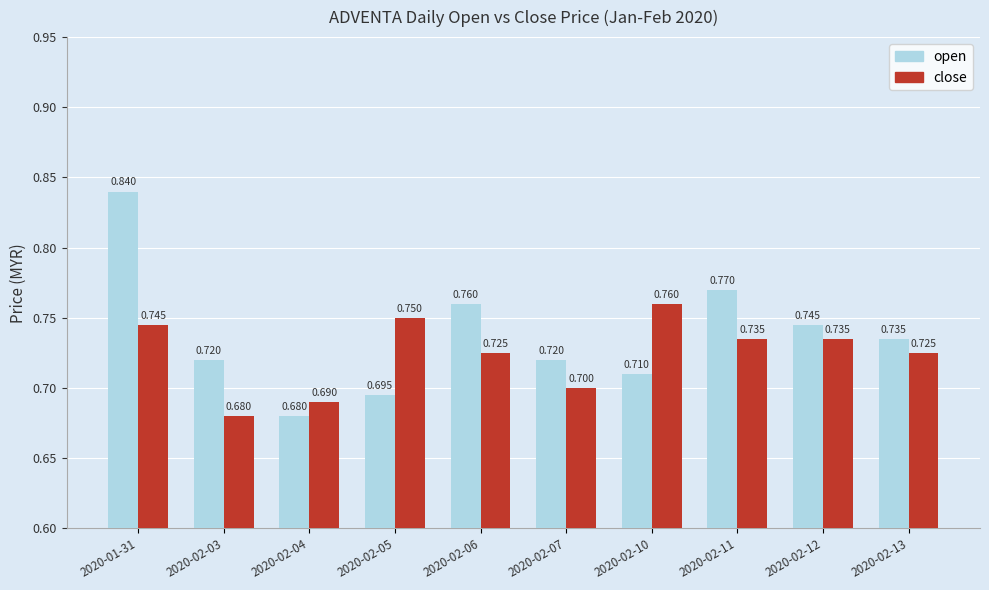

What is the smallest value displayed?

0.7